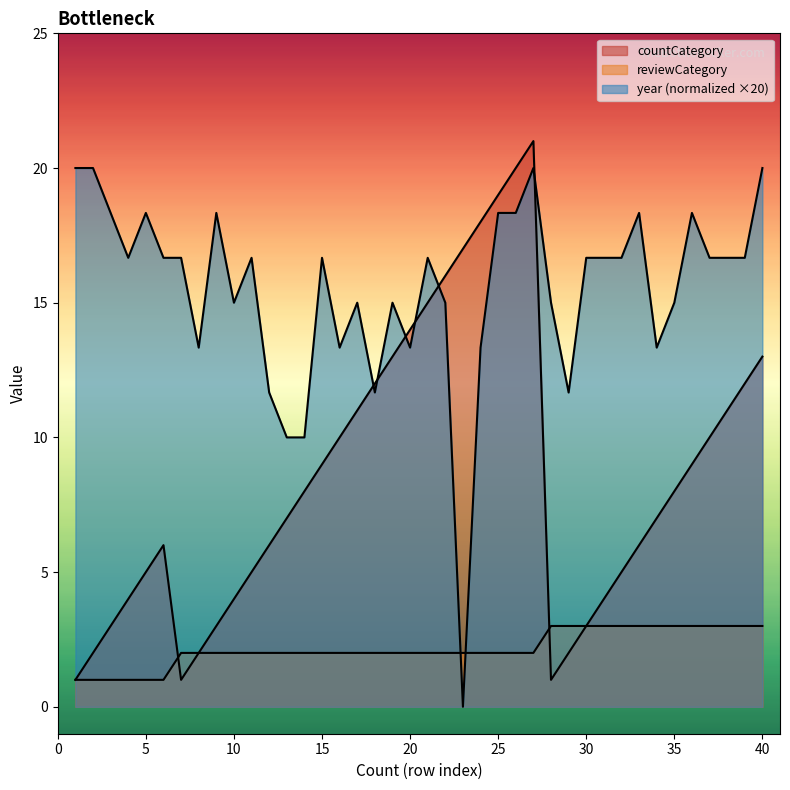

Is the value of countCategory at 10 greater than the value of reviewCategory at 2?

Yes